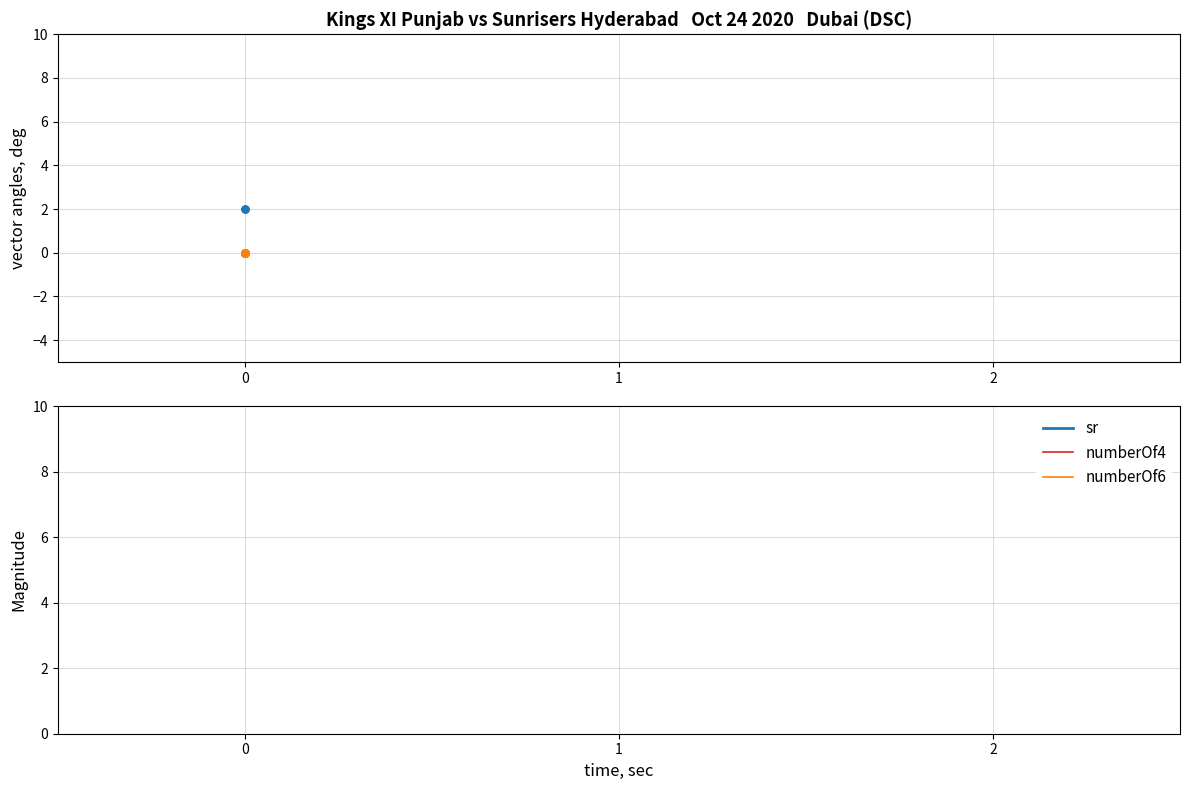

Is the value of numberOf4 at 0 greater than the value of sr at 0?

No